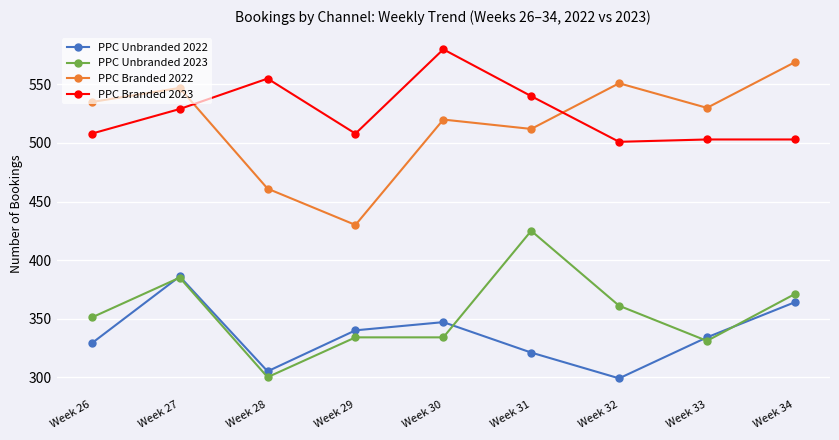

What is the sum of the PPC Branded 2023 values at Week 30 and Week 27?

1109